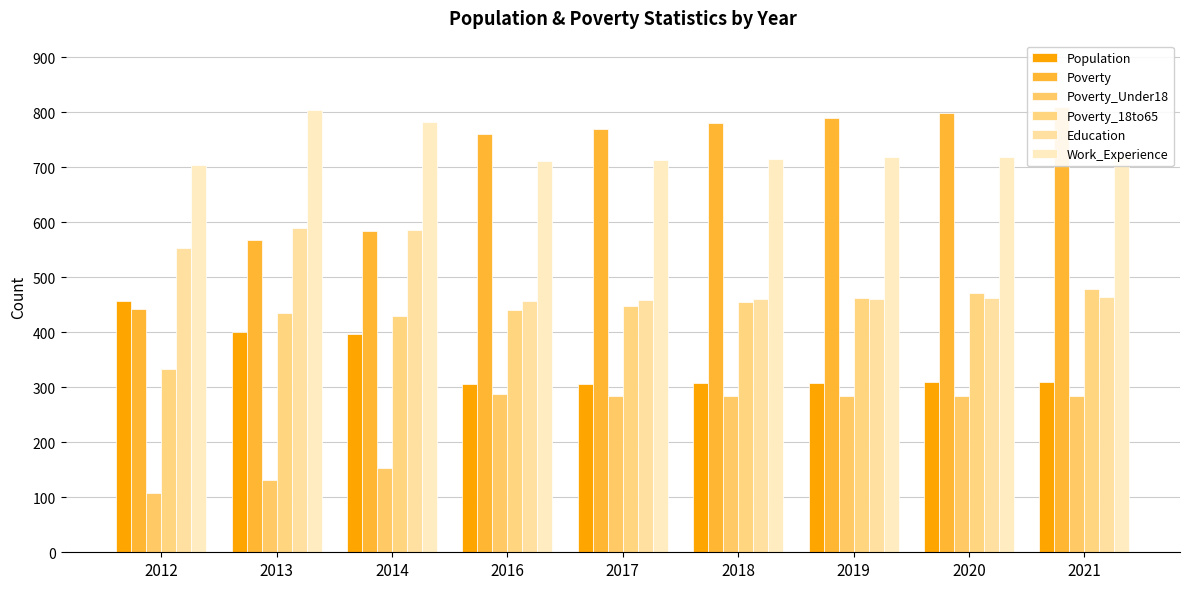

Reading left to right, extract all data points from this chart.

Population: 457	400	397	306	306	307	308	309	310
Poverty: 442	567	584	761	770	780	789	799	809
Poverty_Under18: 107	132	153	287	285	285	285	285	285
Poverty_18to65: 334	435	430	441	448	456	463	471	478
Education: 553	590	586	457	458	460	461	462	464
Work_Experience: 704	805	783	712	714	716	718	719	721